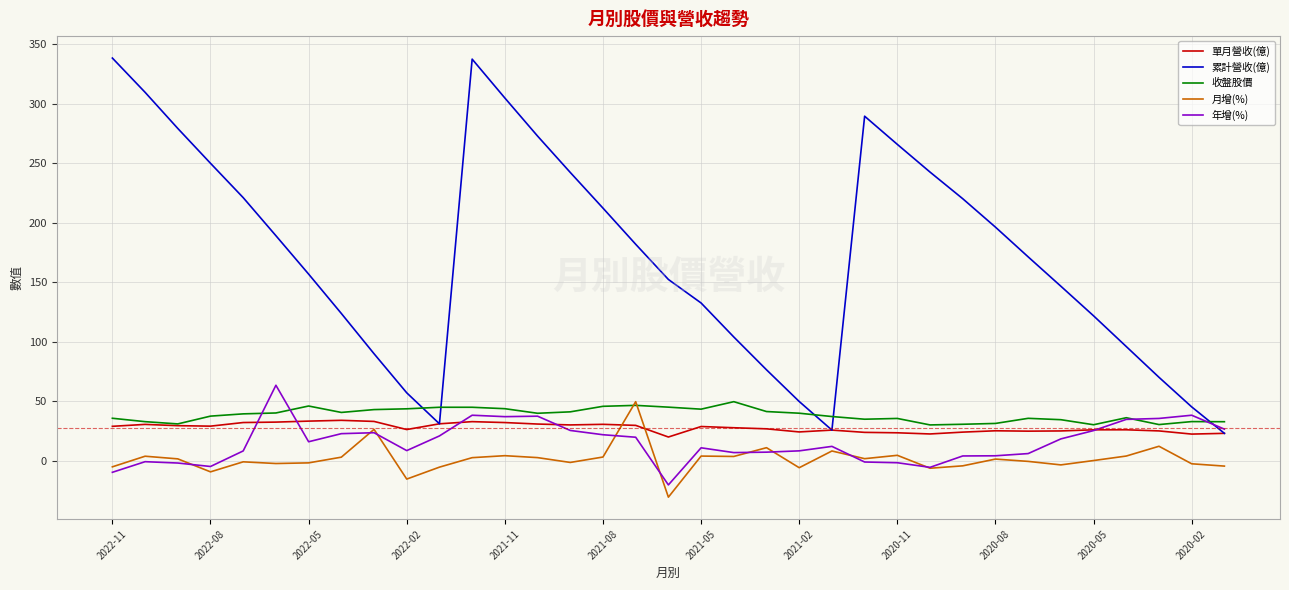

What is the maximum value shown in the chart?

338.5